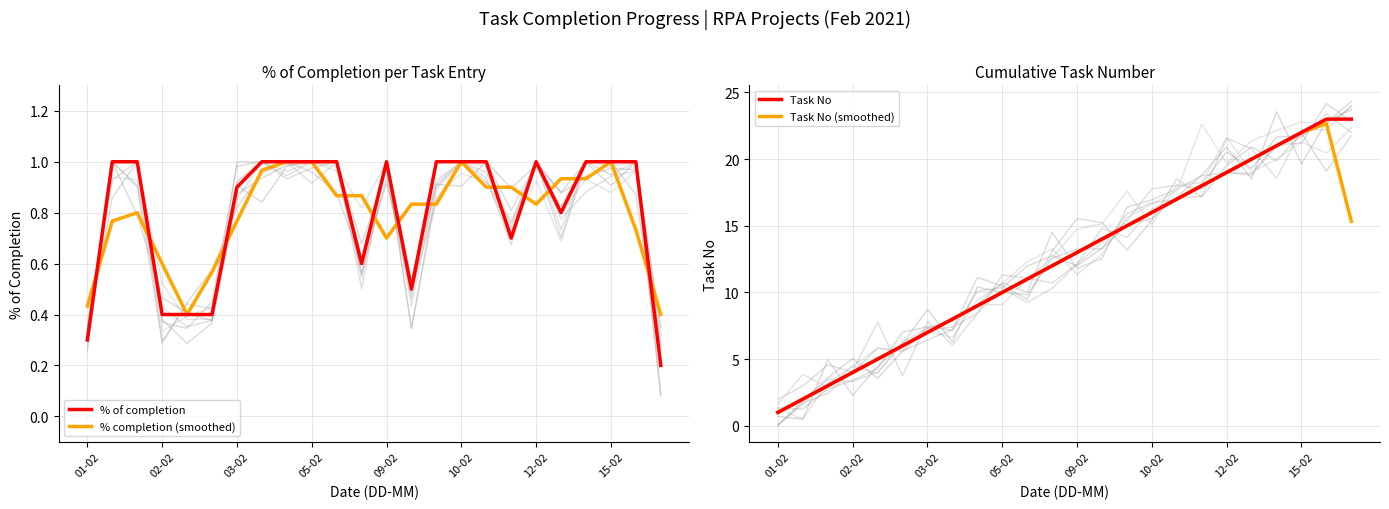

What is the highest value of the Task No series?

23.0